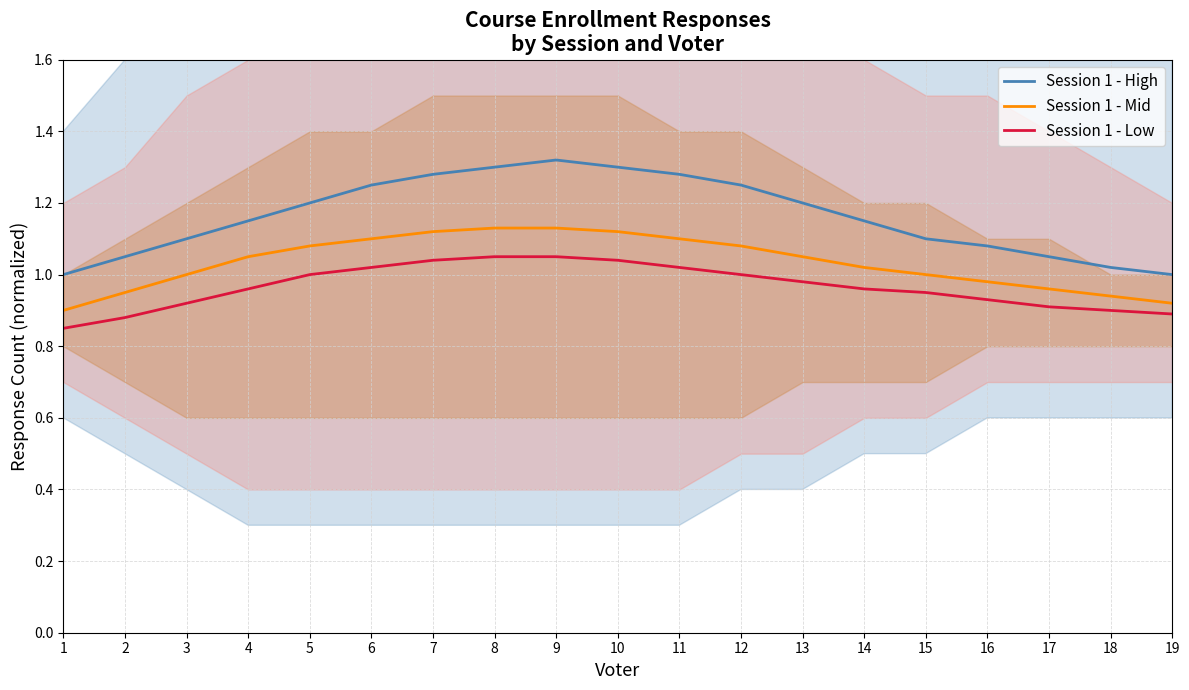

How many lines are shown in the chart?

3